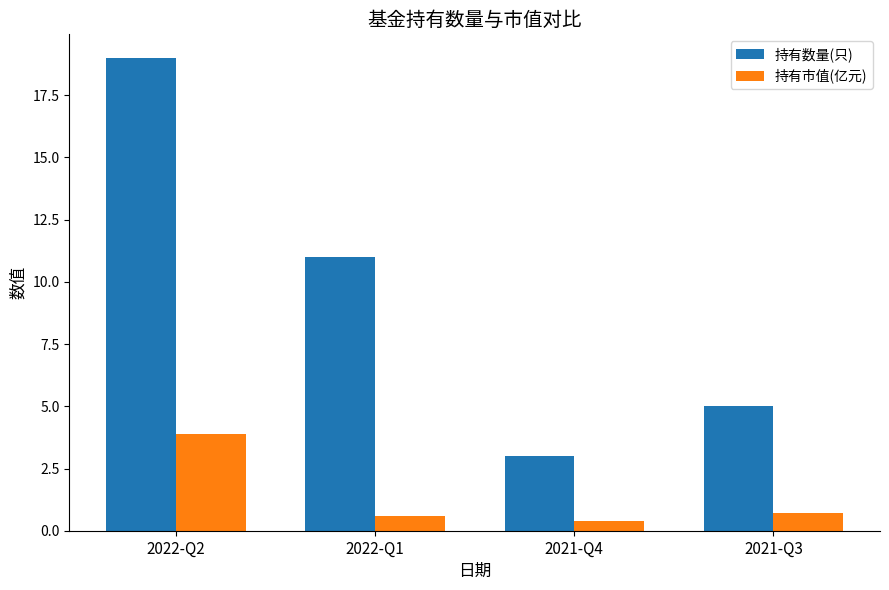

What is the spread (max minus min) of values at 2022-Q2?

15.1